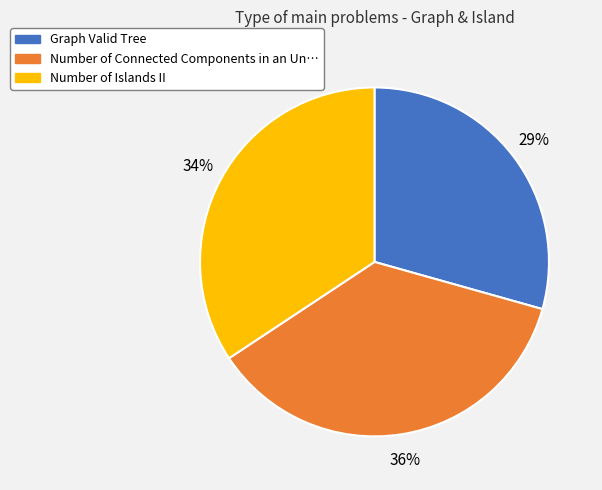

Between Number of Connected Components in an Un… and Graph Valid Tree, which is larger?

Number of Connected Components in an Un…